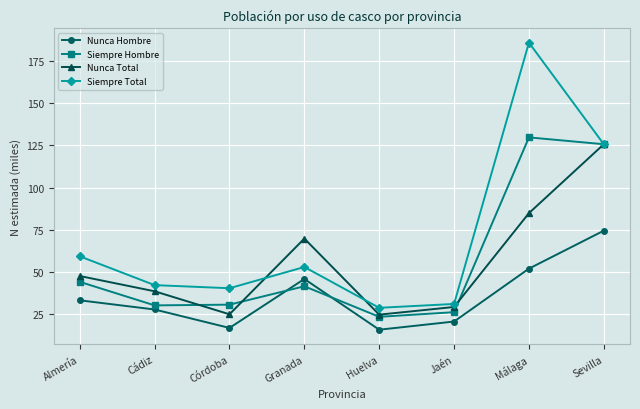

List the series in order of their peak value, highest first.

Siempre Total, Siempre Hombre, Nunca Total, Nunca Hombre